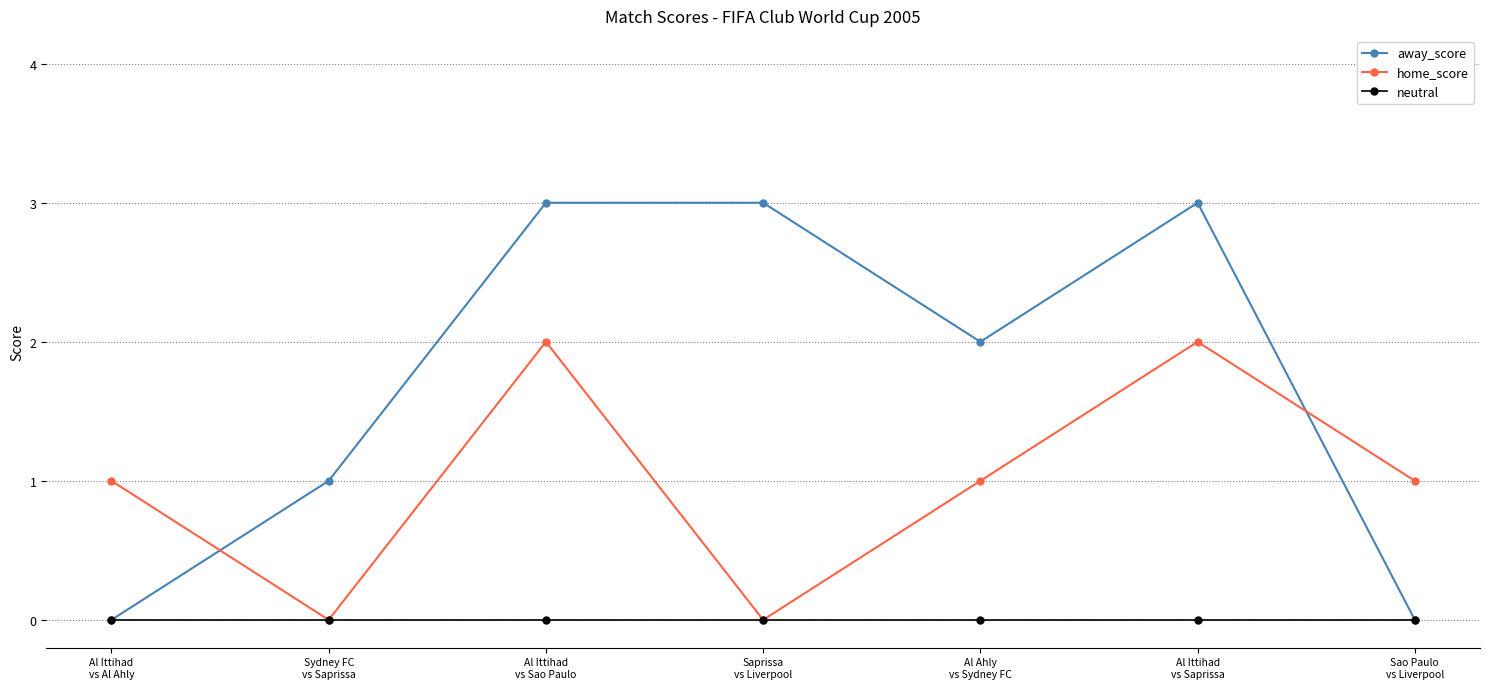

Between Al Ittihad
vs Al Ahly and Al Ittihad
vs Sao Paulo, which series saw the biggest shift?

away_score